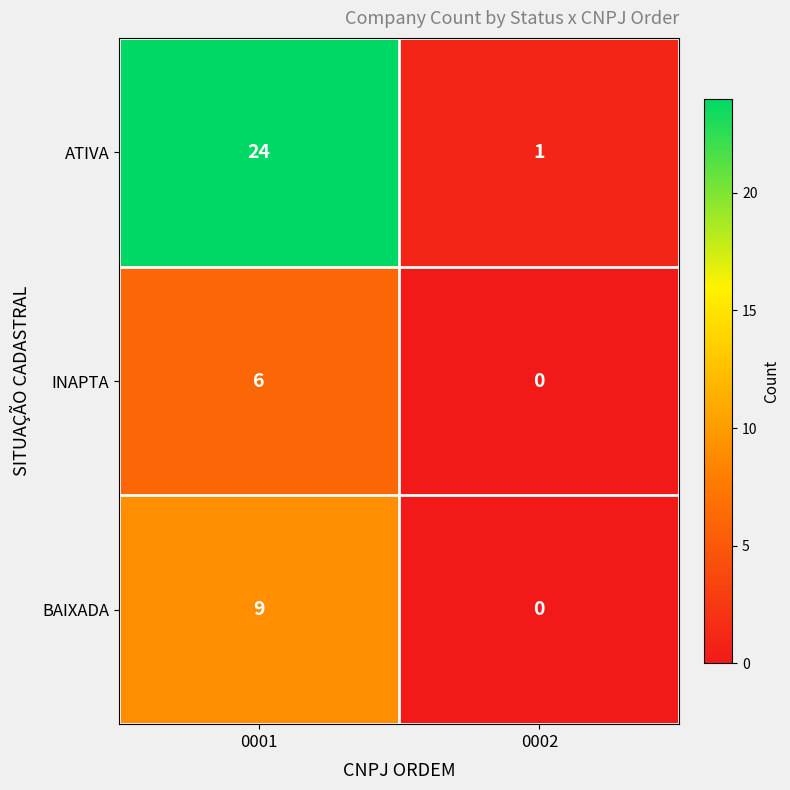

Reading left to right, extract all data points from this chart.

ATIVA: 0001=24	0002=1
INAPTA: 0001=6	0002=0
BAIXADA: 0001=9	0002=0